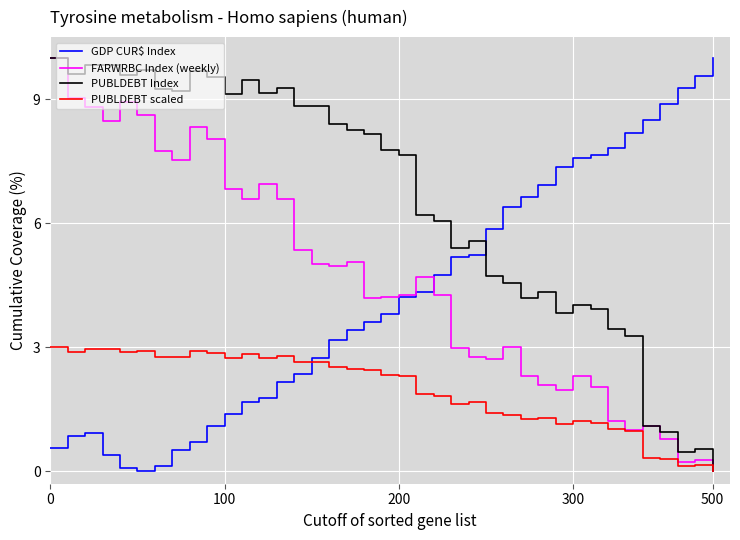

Which series has the largest total across all categories?

PUBLDEBT Index